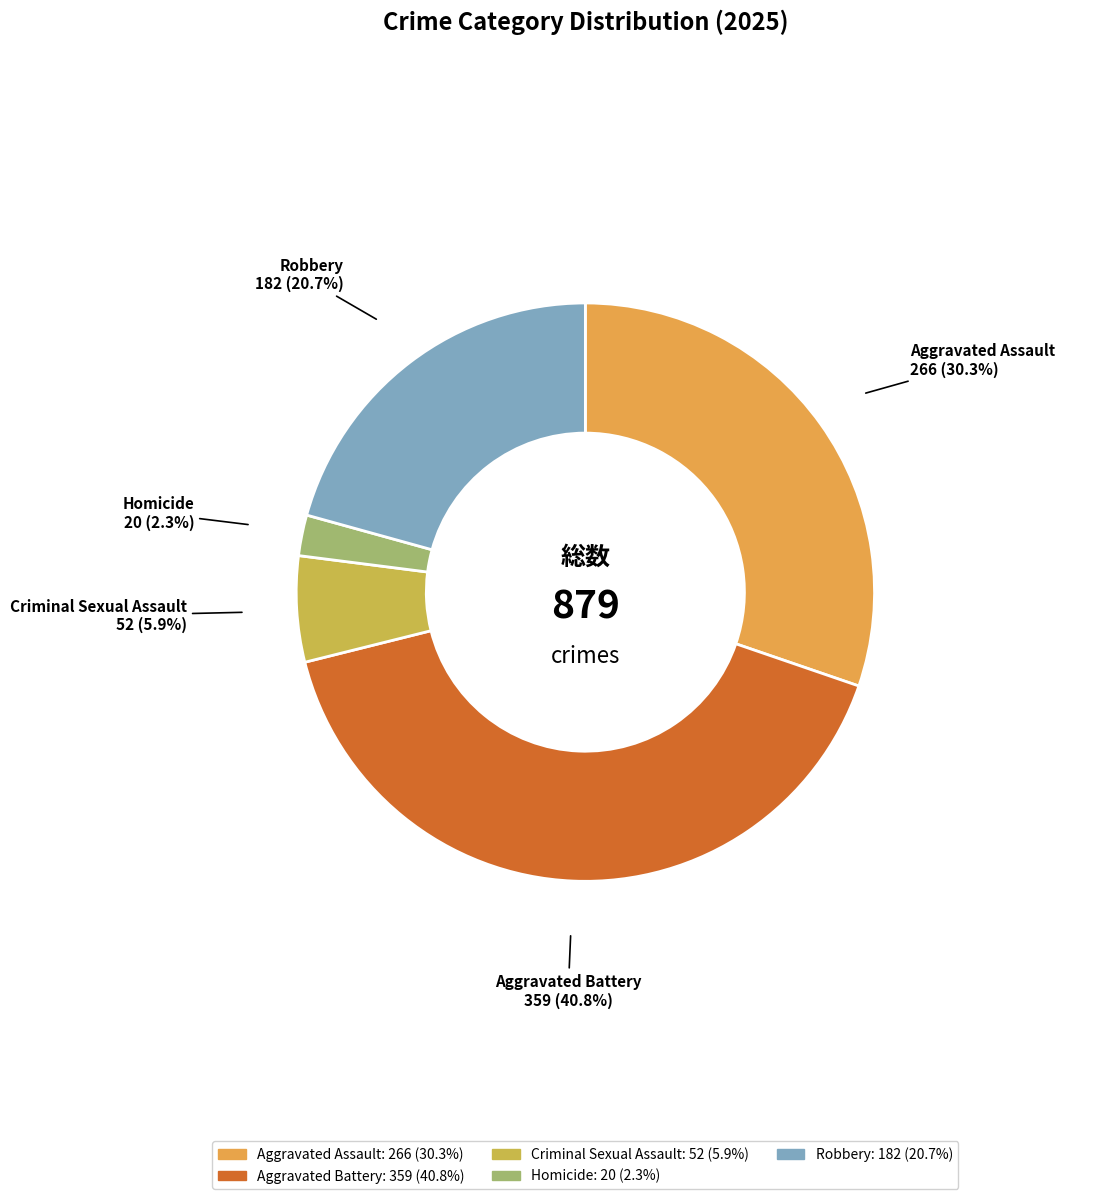

Rank the categories by value from lowest to highest.

Homicide, Criminal Sexual Assault, Robbery, Aggravated Assault, Aggravated Battery